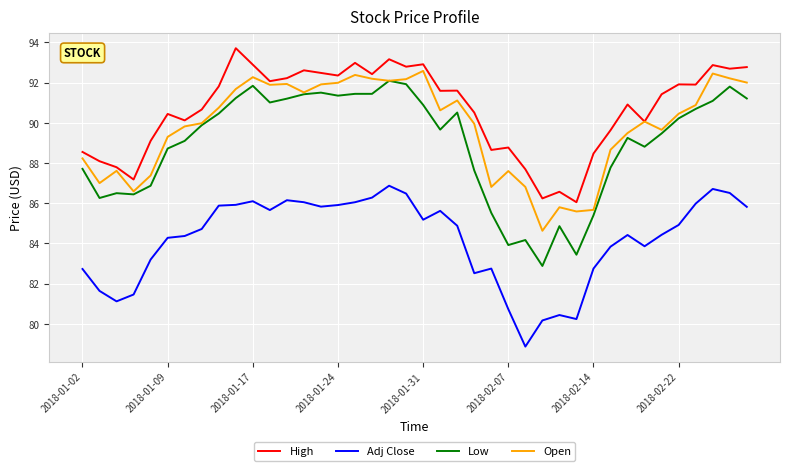

True or false: Low and High intersect in this chart.

False